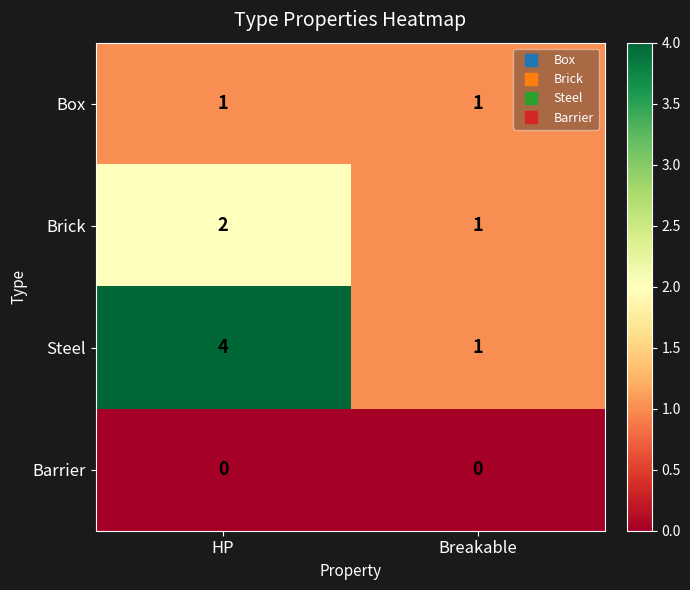

At which category is the sum across all series the highest?

HP